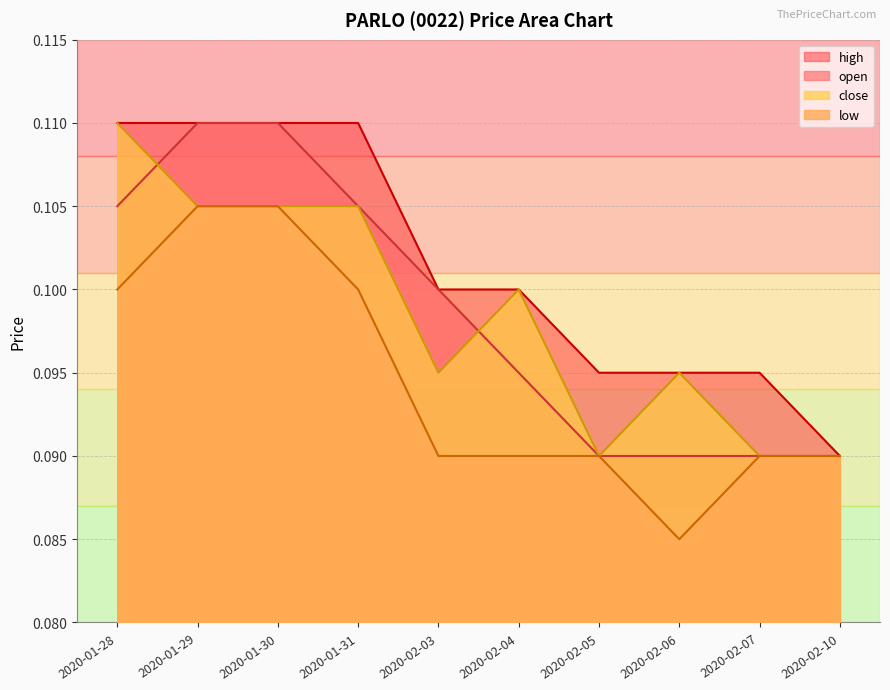

True or false: low and open cross at least once.

False